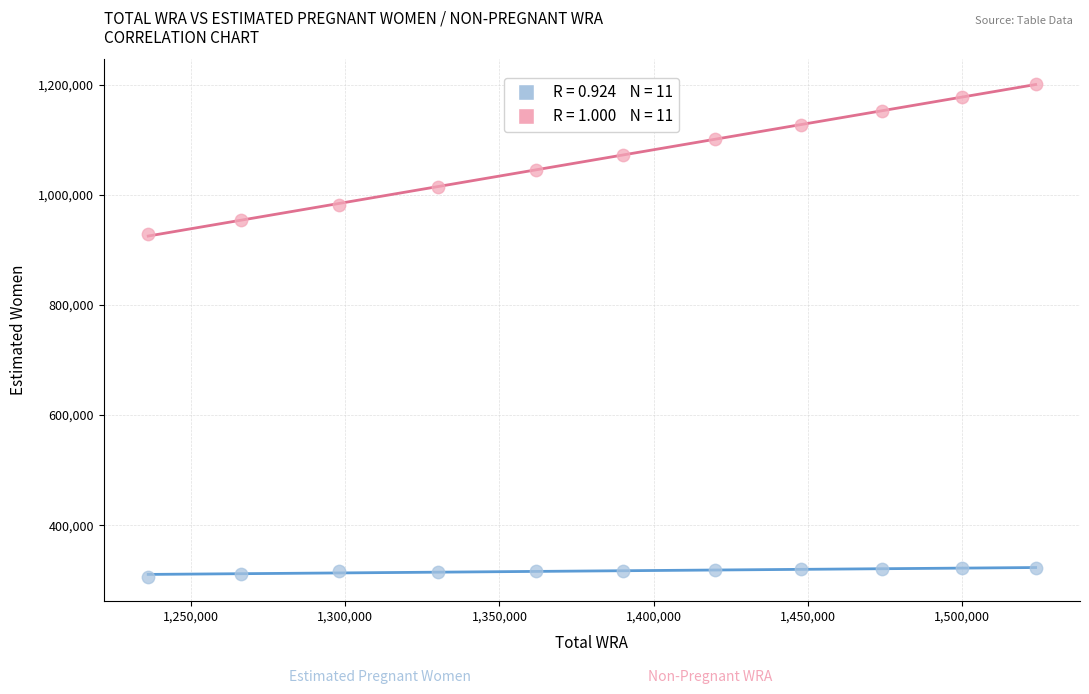

Across all series, what Y value is closest to 754368?

929431.2